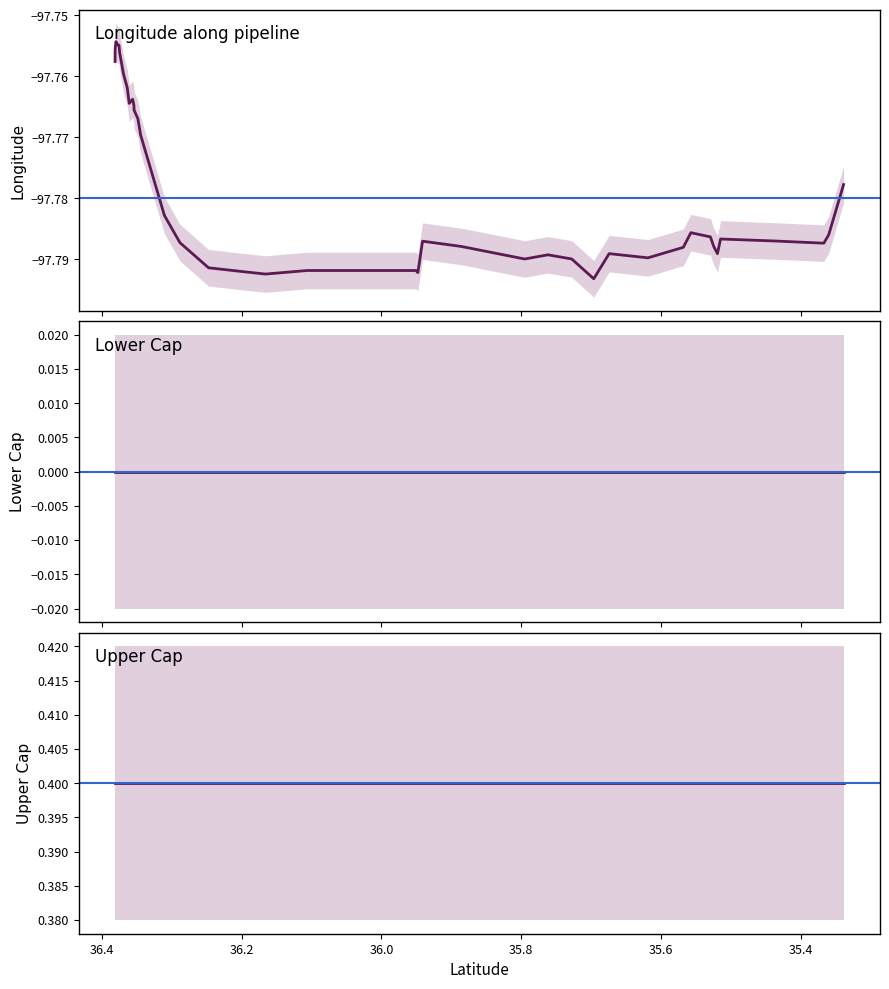

Which has a higher value, 36.379901 or 36.310492?

36.379901